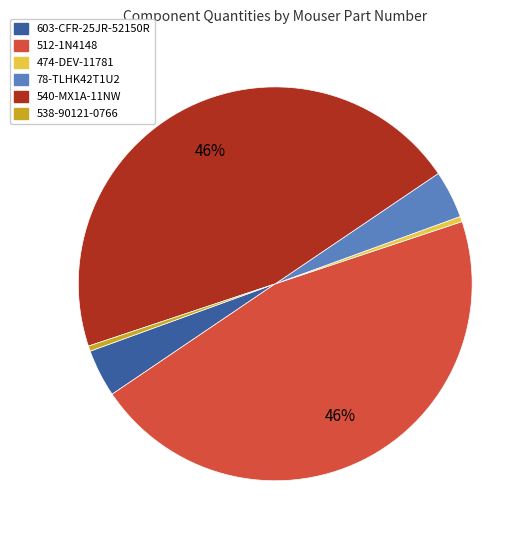

Between 603-CFR-25JR-52150R and 474-DEV-11781, which is larger?

603-CFR-25JR-52150R